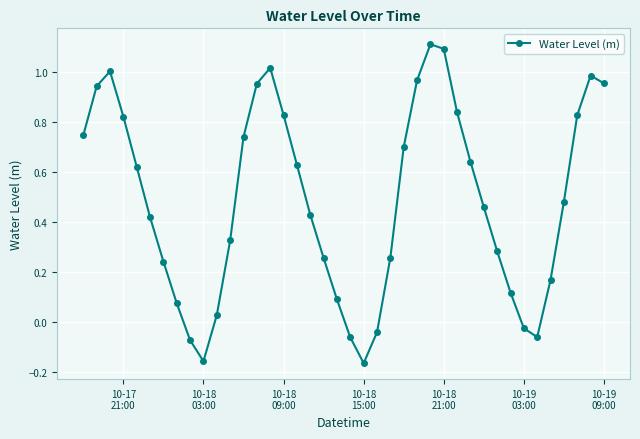

How many lines are shown in the chart?

1